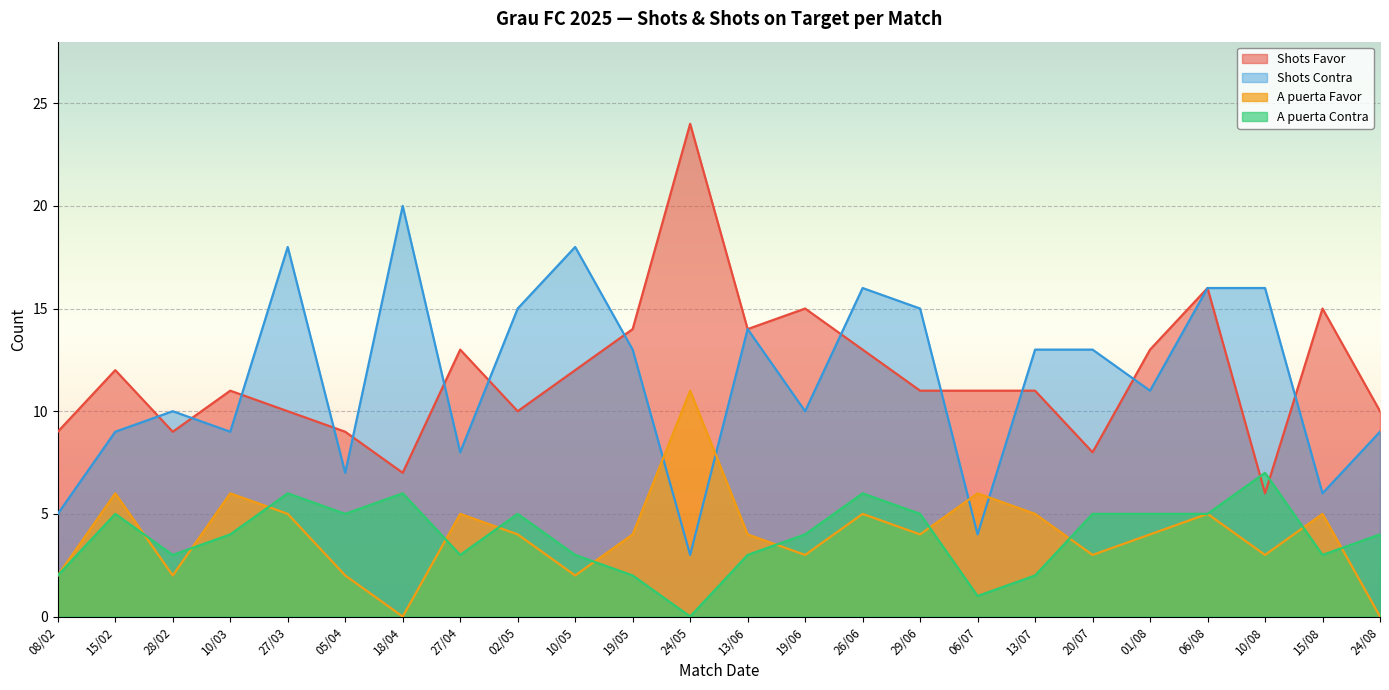

What is the value of the A puerta Favor point at the 6th from the left?

2